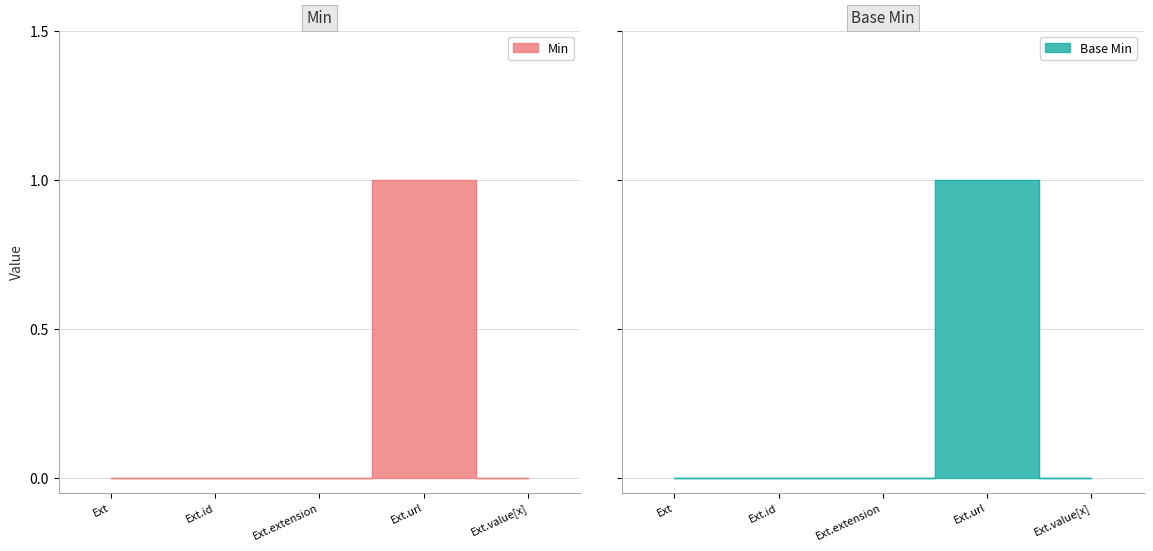

Count the Min values in the range 0 to 1.

5